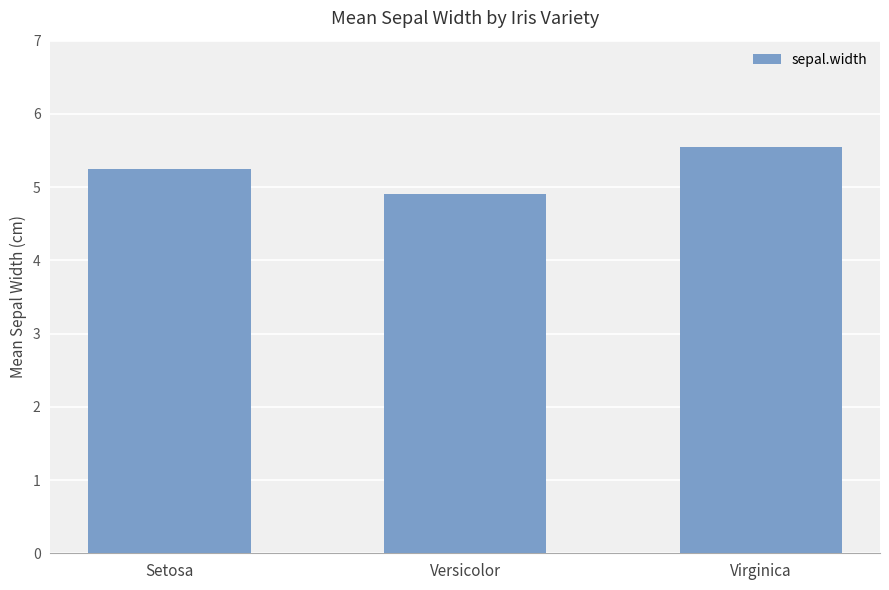

Between Versicolor and Setosa, which is larger?

Setosa